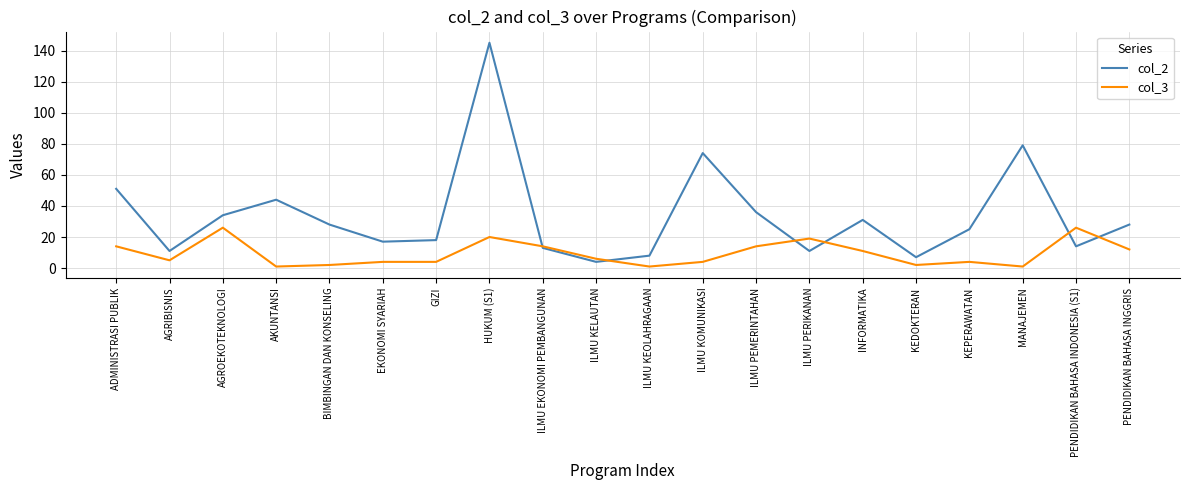

The col_2 series shows 18 at ILMU PEMERINTAHAN. True or false?

False